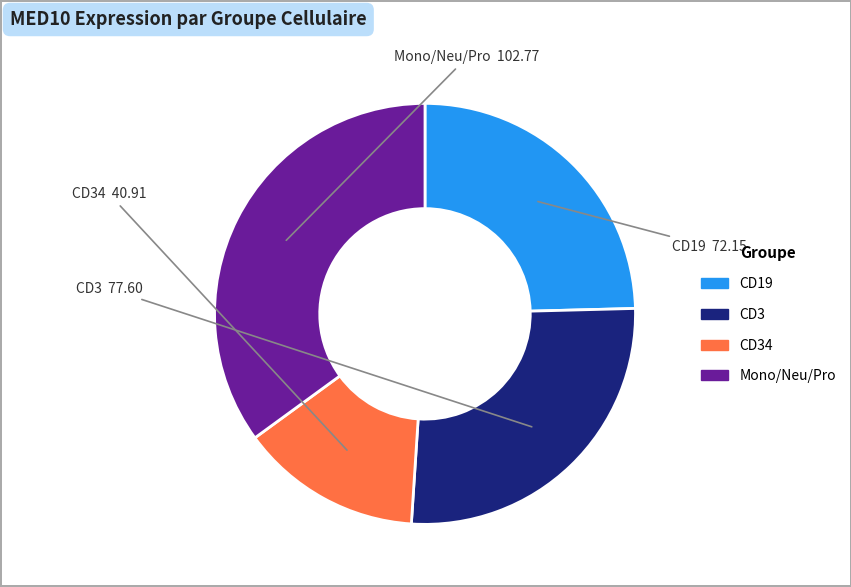

Count the number of slices in the pie.

4